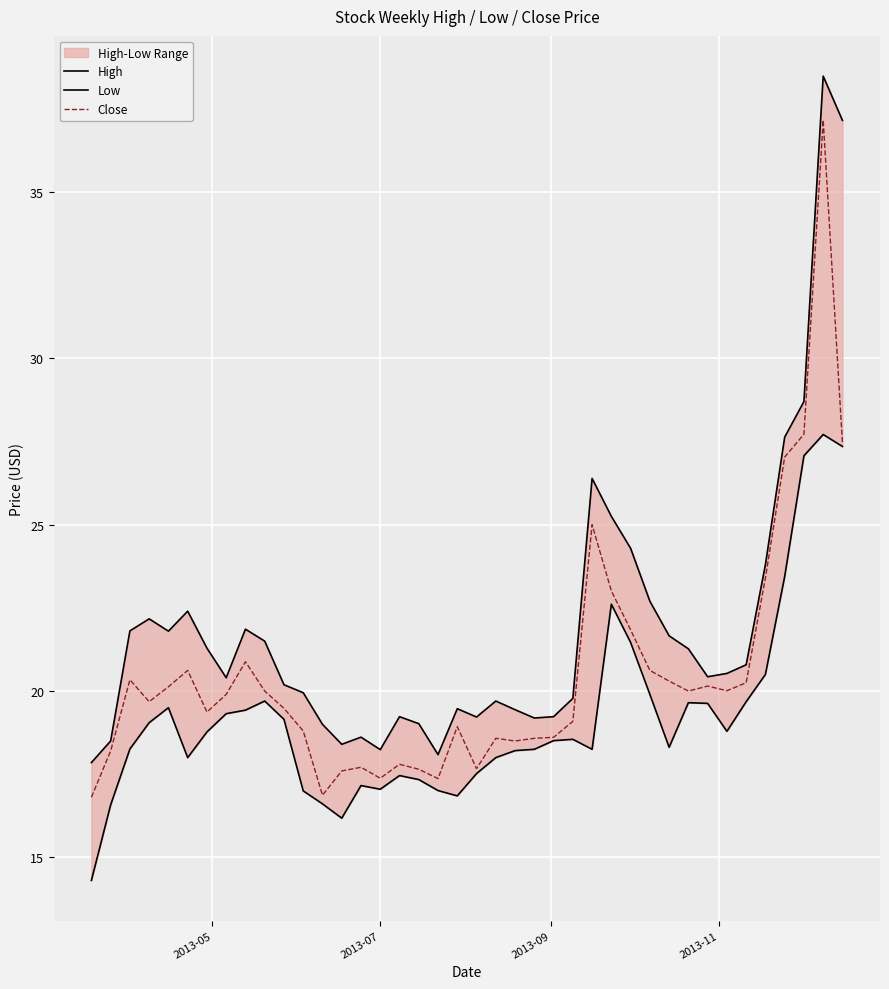

What is the lowest value of the Close series?

16.8